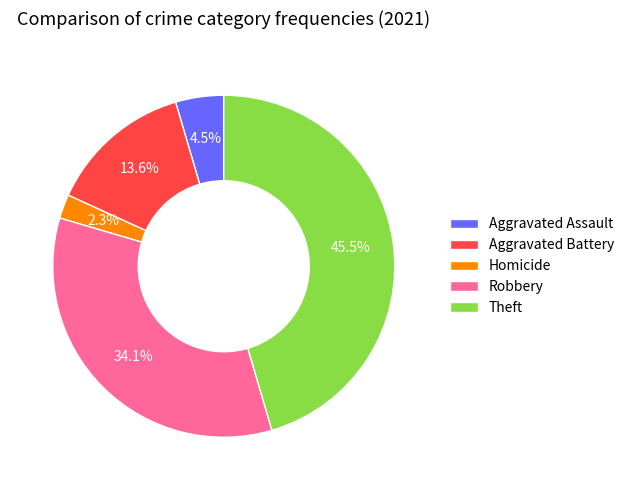

What is the largest slice in the pie chart?

Theft